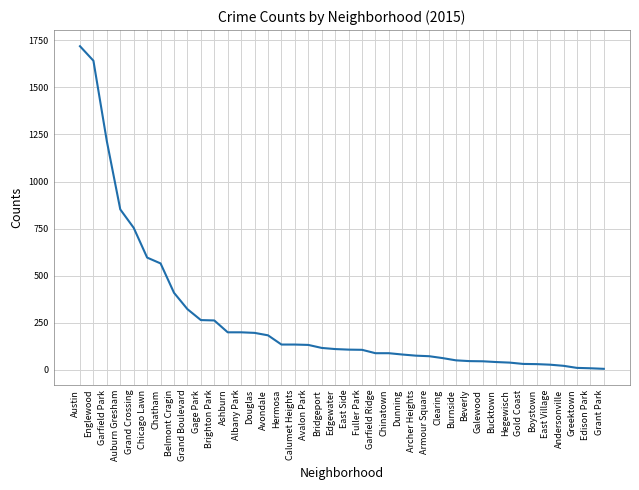

What is the approximate value at Calumet Heights, to the nearest 10?

130